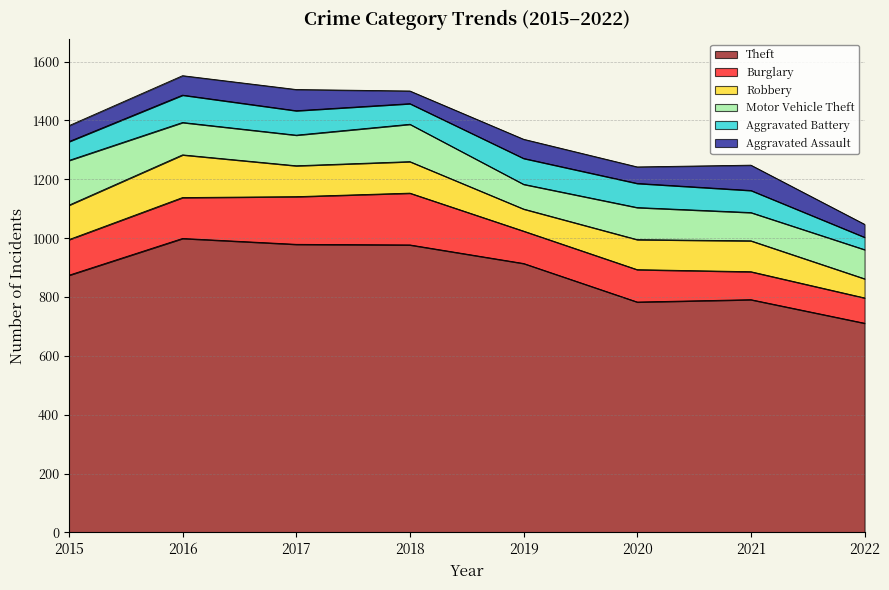

Reading right to left, extract all data points from this chart.

Theft: 2022=711	2021=791	2020=783	2019=914	2018=977	2017=979	2016=999	2015=874
Burglary: 2022=86	2021=95	2020=110	2019=110	2018=176	2017=162	2016=139	2015=121
Robbery: 2022=65	2021=105	2020=102	2019=75	2018=107	2017=105	2016=145	2015=117
Motor Vehicle Theft: 2022=99	2021=96	2020=109	2019=84	2018=127	2017=104	2016=110	2015=152
Aggravated Battery: 2022=42	2021=75	2020=82	2019=88	2018=70	2017=83	2016=93	2015=64
Aggravated Assault: 2022=44	2021=86	2020=56	2019=65	2018=43	2017=72	2016=66	2015=54